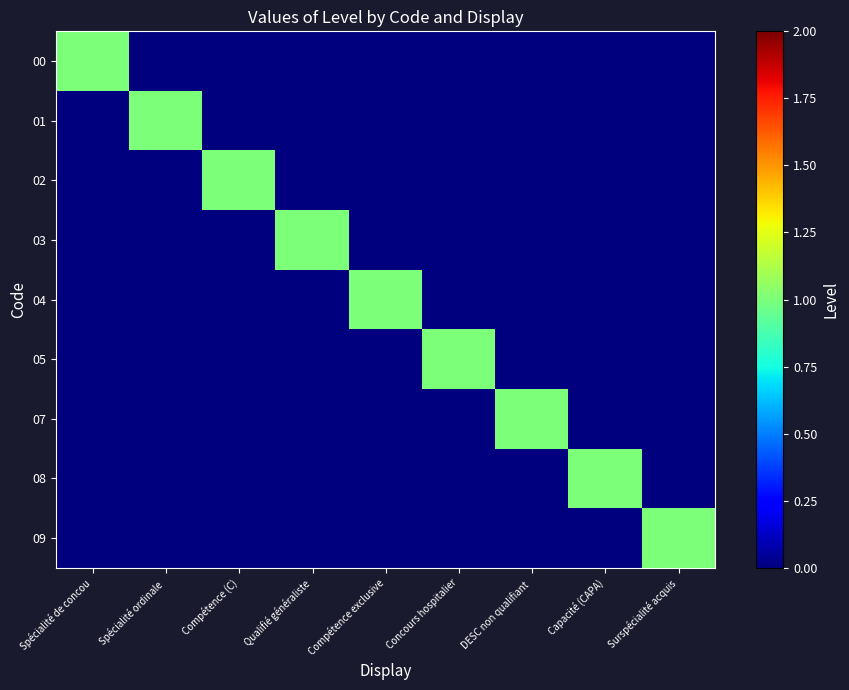

At which category is the sum across all series the highest?

Spécialité de concou